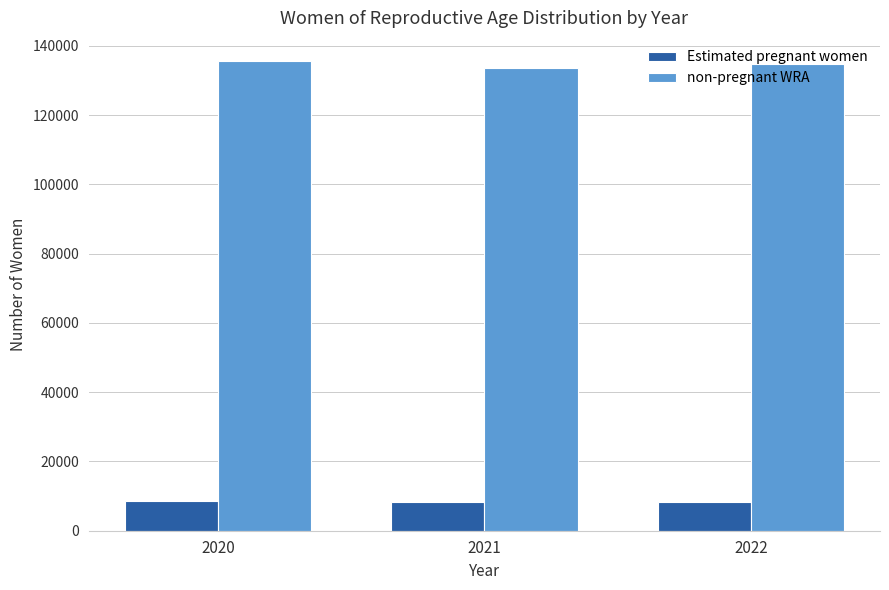

List the series in order of their overall mean, lowest first.

Estimated pregnant women, non-pregnant WRA